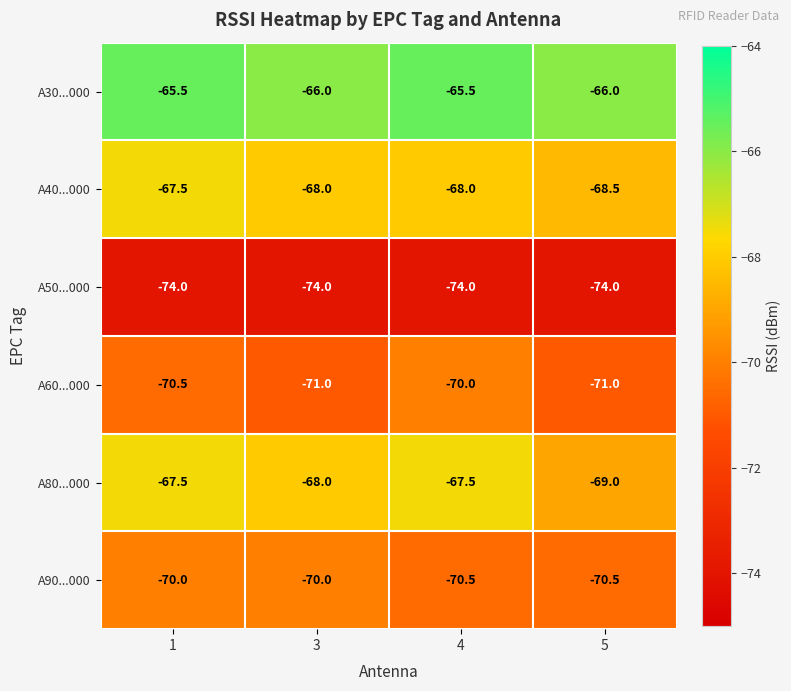

Rank the series at 5 from lowest to highest value.

A50...000, A60...000, A90...000, A80...000, A40...000, A30...000